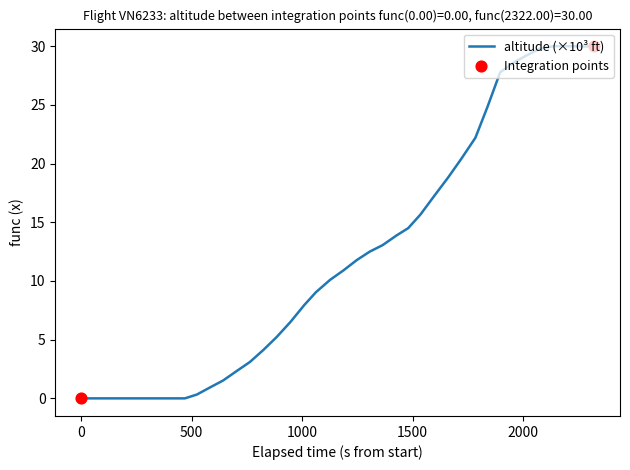

What is the greatest value displayed?

30.0